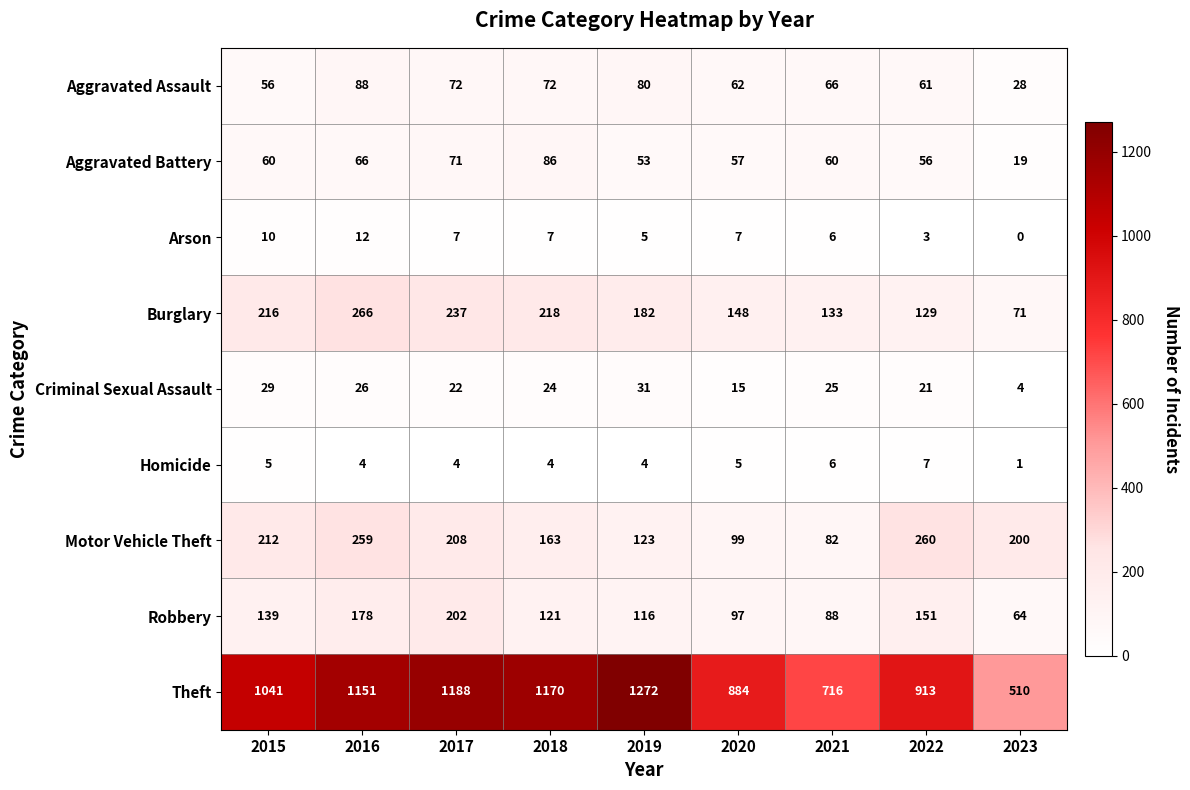

What is the difference between the Criminal Sexual Assault values at 2023 and 2022?

17